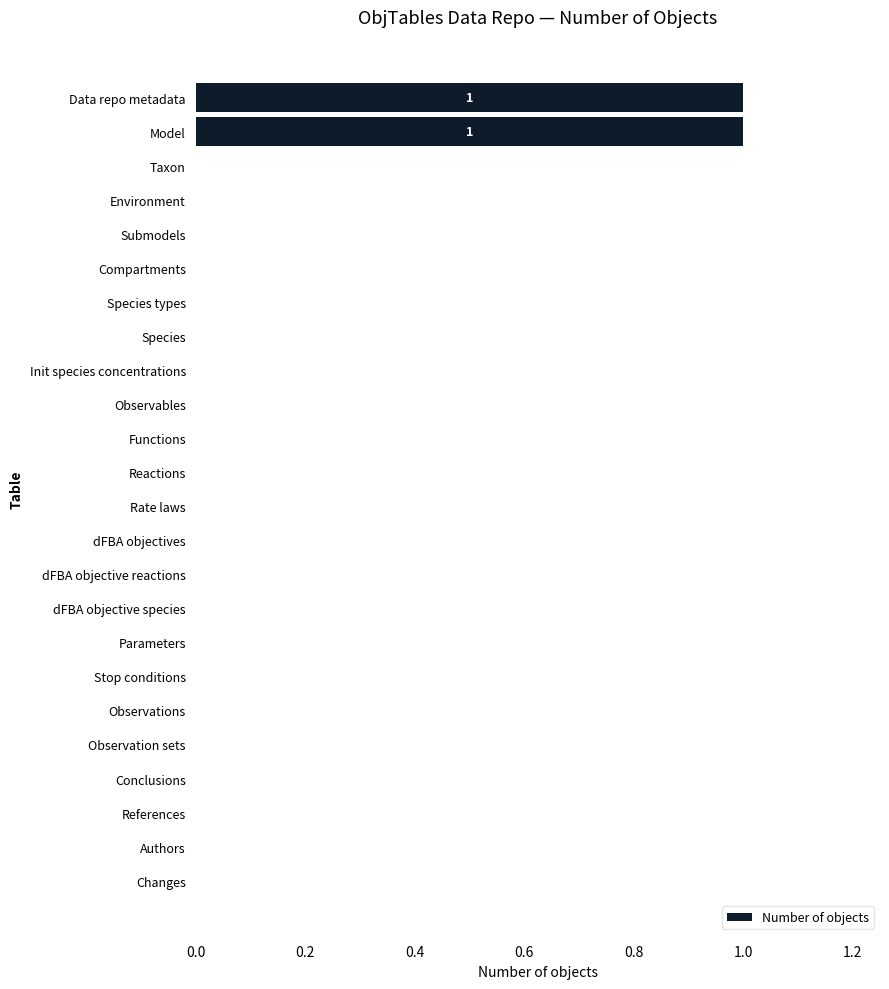

The value at Rate laws is 0. True or false?

True